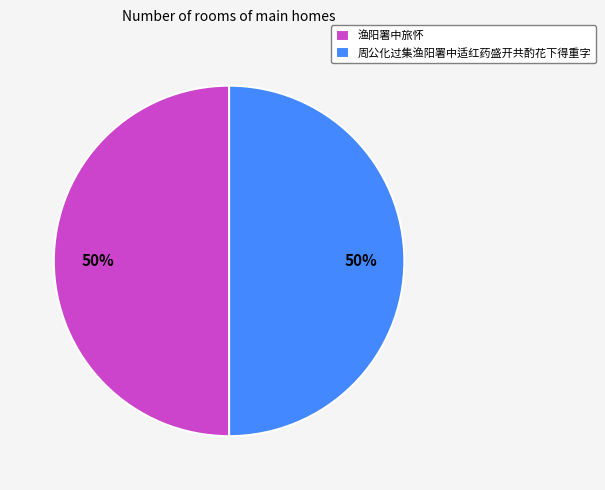

Approximately how many times larger is the value at 周公化过集渔阳署中适红药盛开共酌花下得重字 compared to 渔阳署中旅怀?

1.0